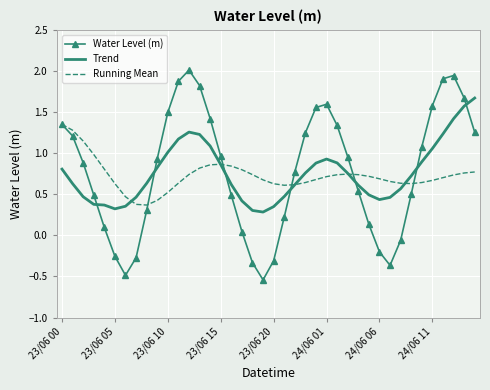

Which series has the largest range (max minus min)?

Water Level (m)